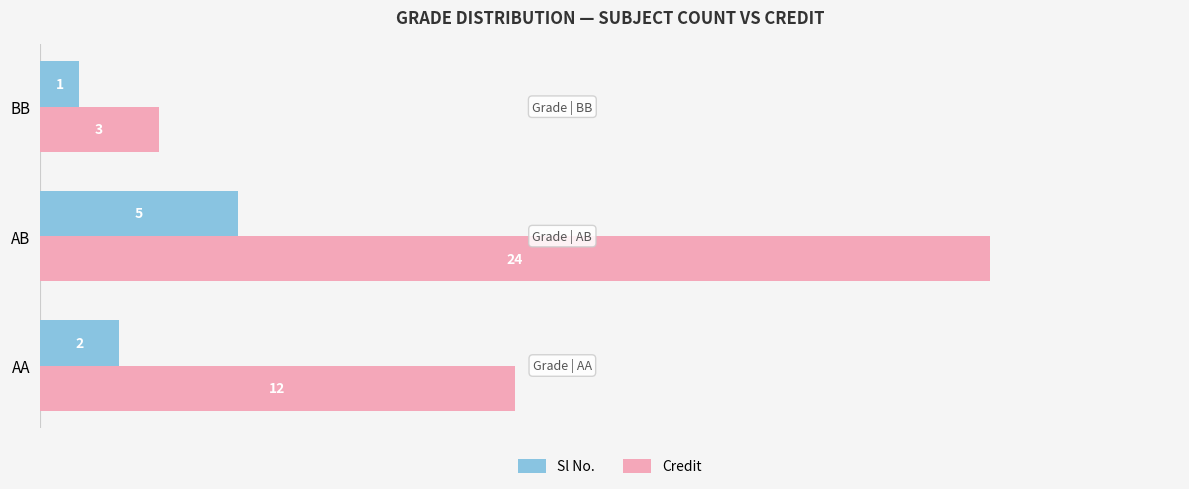

Which series has the largest total across all categories?

Credit